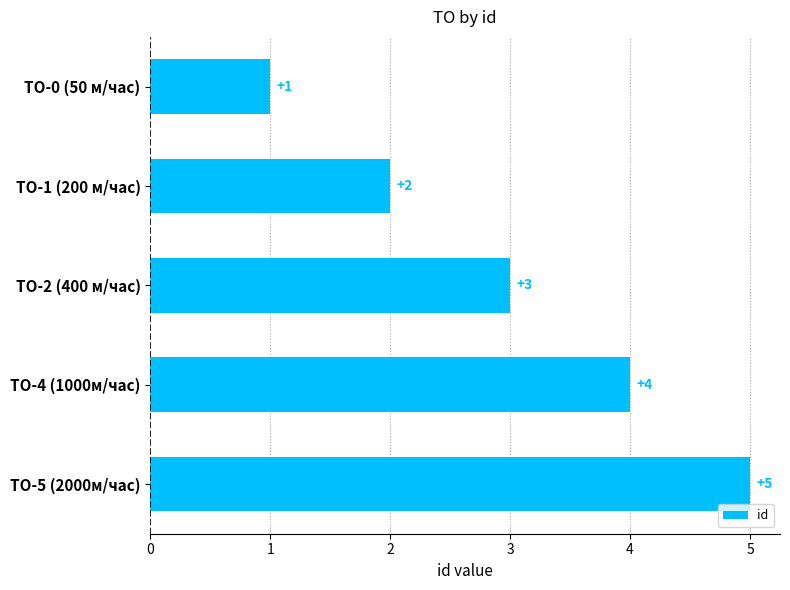

Rank the categories by value from highest to lowest.

ТО-5 (2000м/час), ТО-4 (1000м/час), ТО-2 (400 м/час), ТО-1 (200 м/час), ТО-0 (50 м/час)